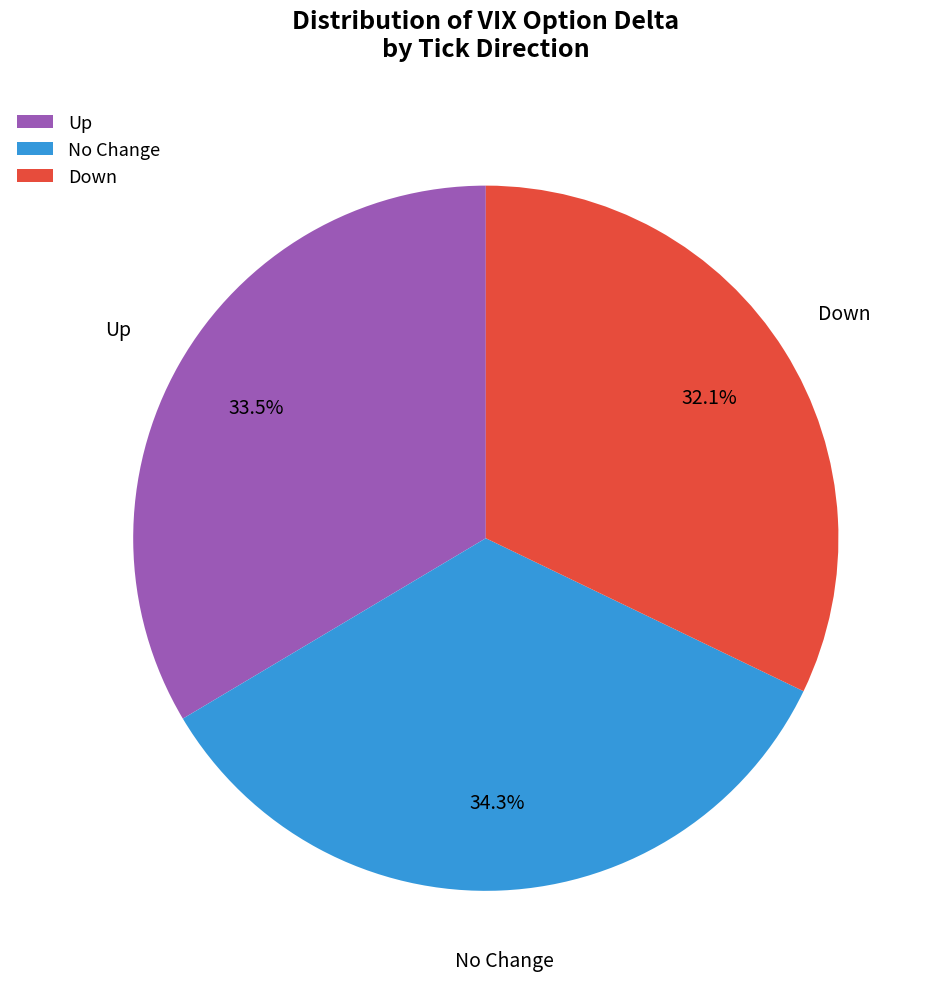

Is there a majority slice in this chart?

No